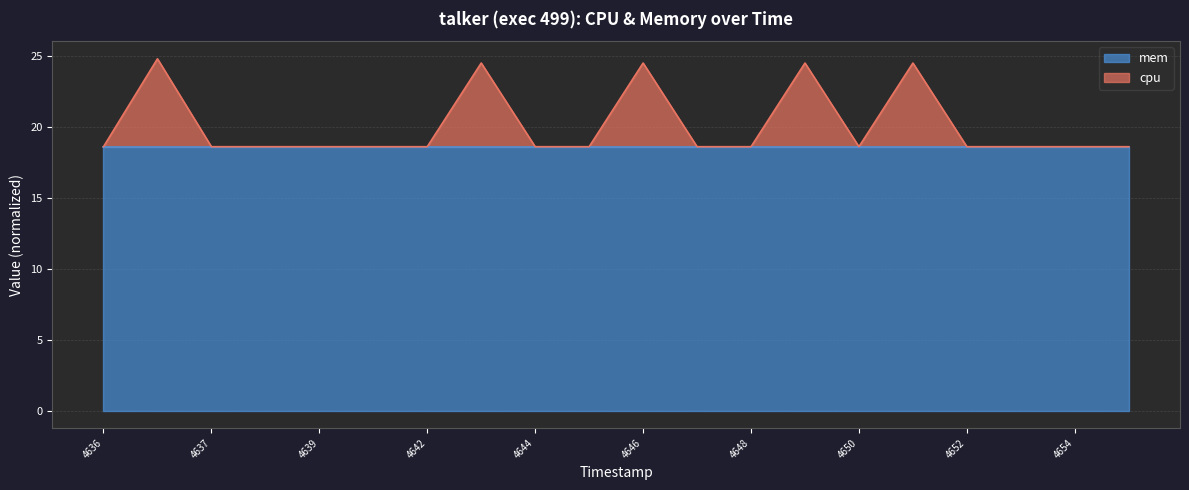

The value at 1744194643 is 24.5. True or false?

True